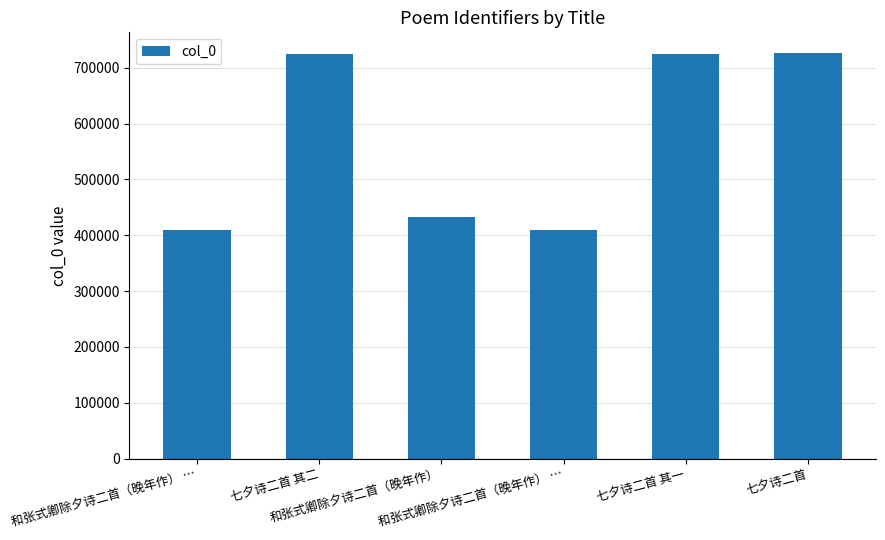

Count the number of categories in the chart.

6